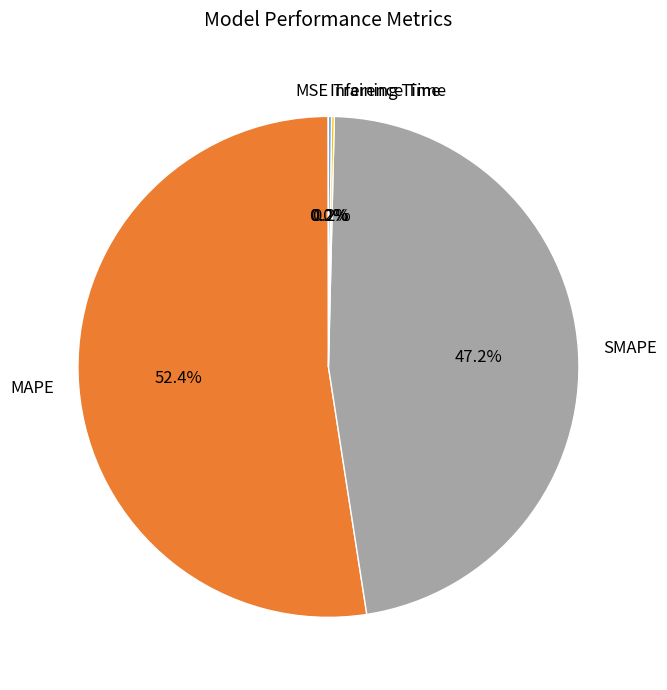

To the nearest percent, what is the average slice percentage?

20%